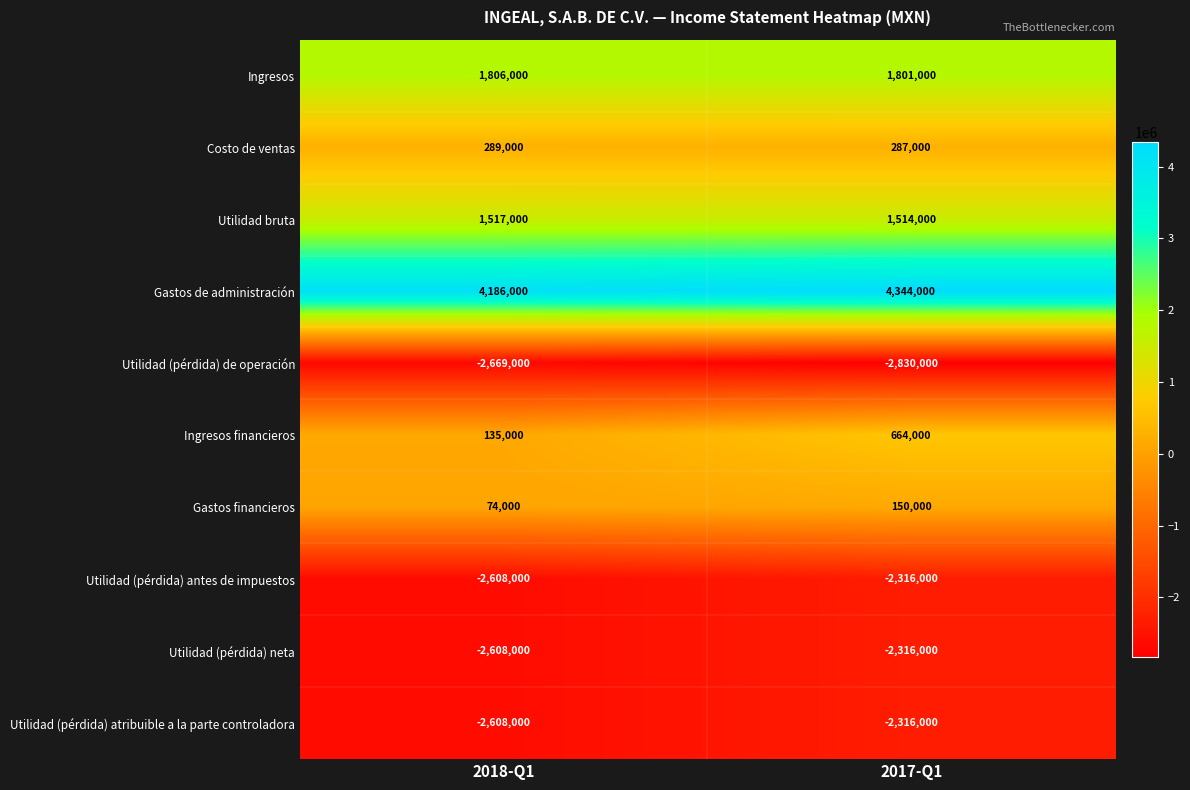

What is the greatest value displayed?

4344000